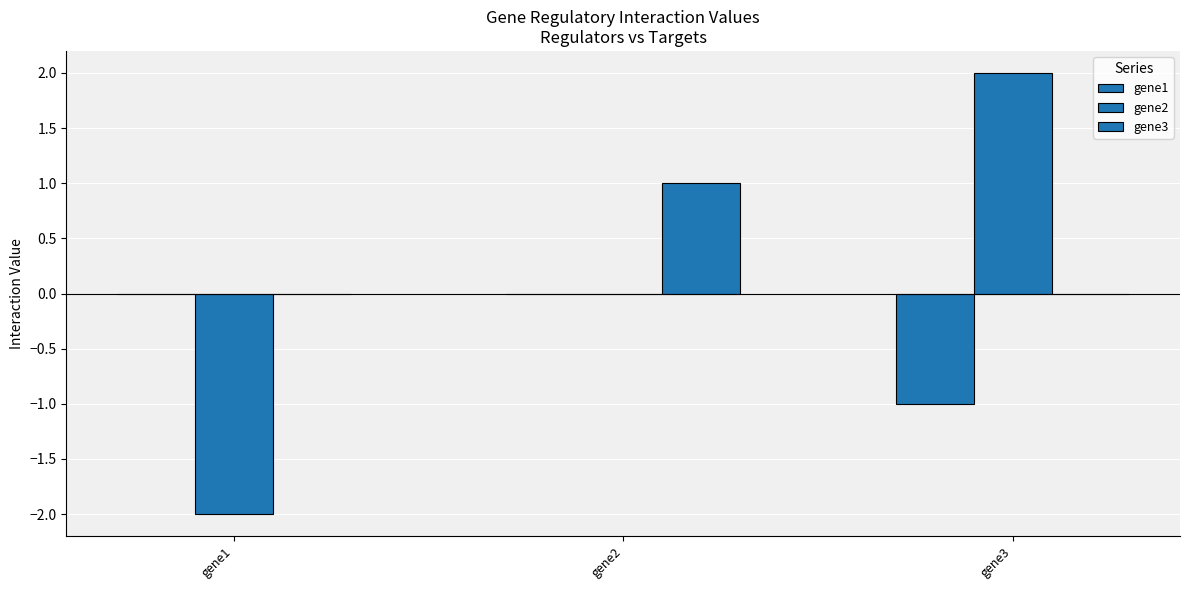

Is the value of gene1 at gene2 greater than the value of gene3 at gene3?

No